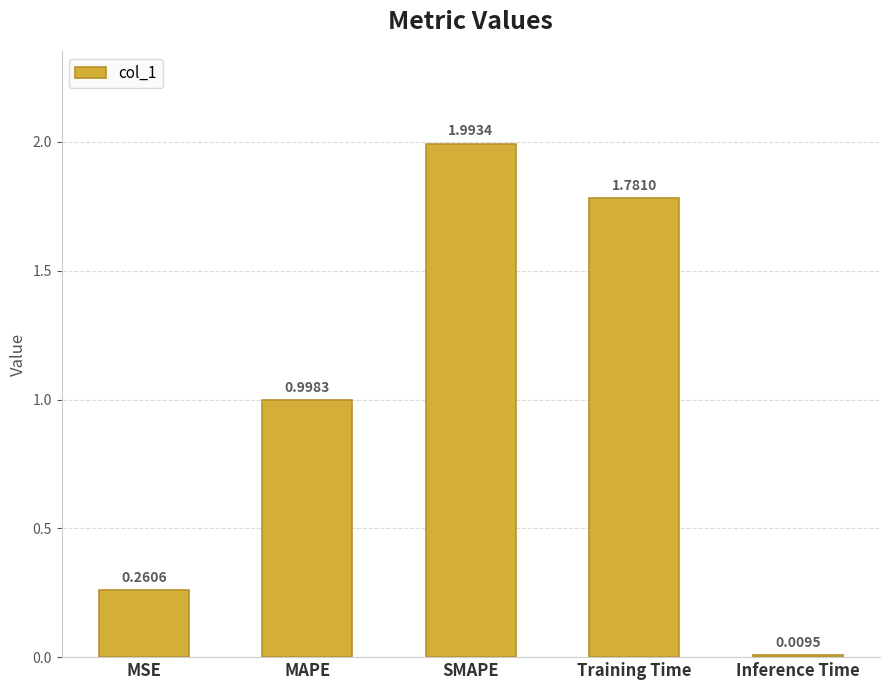

What is the difference between the values at MSE and SMAPE?

1.7